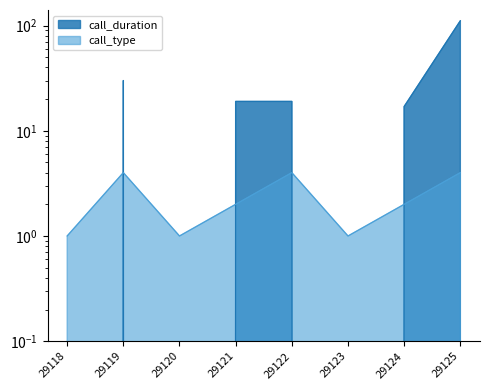

Is it true that call_duration equals 0 at 29123?

True